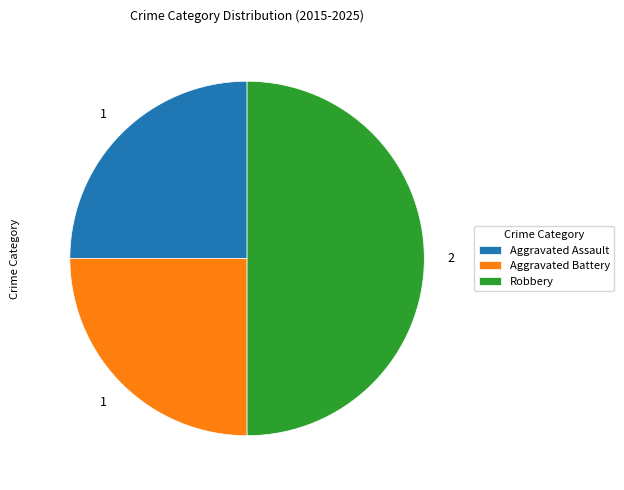

Do Aggravated Assault and Robbery together represent more than half of the pie?

Yes